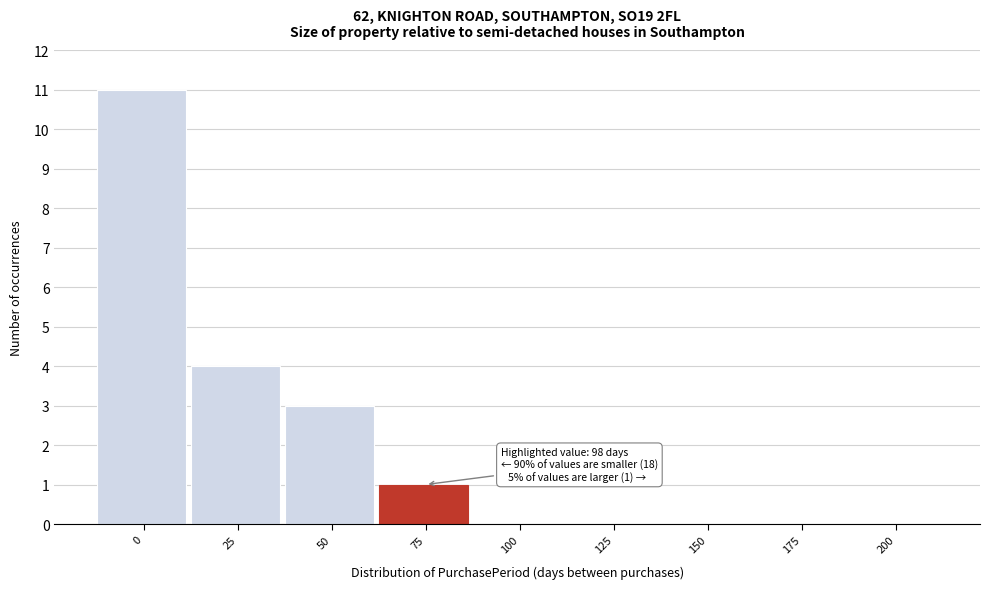

Reading left to right, what are all the values shown in this chart?

0=11	25=4	50=3	75=1	100=0	125=0	150=0	175=0	200=0